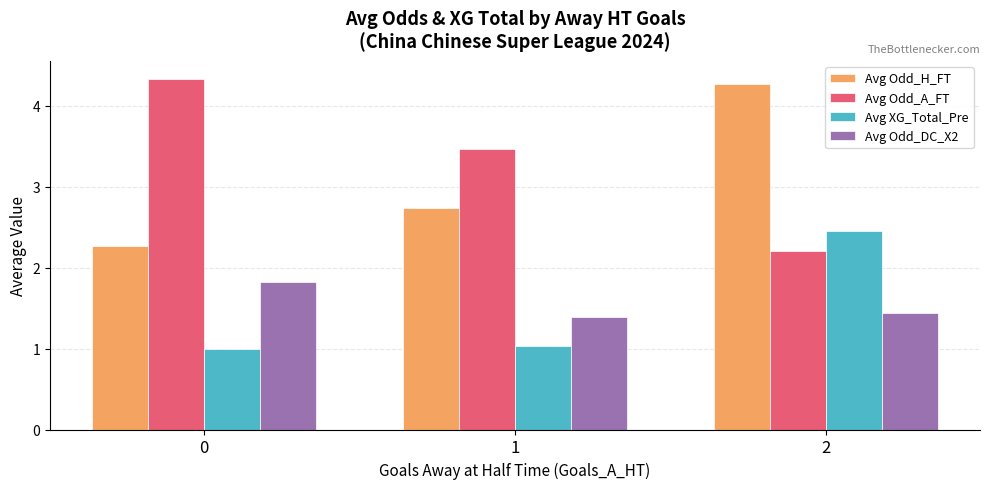

What value does the Avg Odd_DC_X2 series have at 2?

1.4